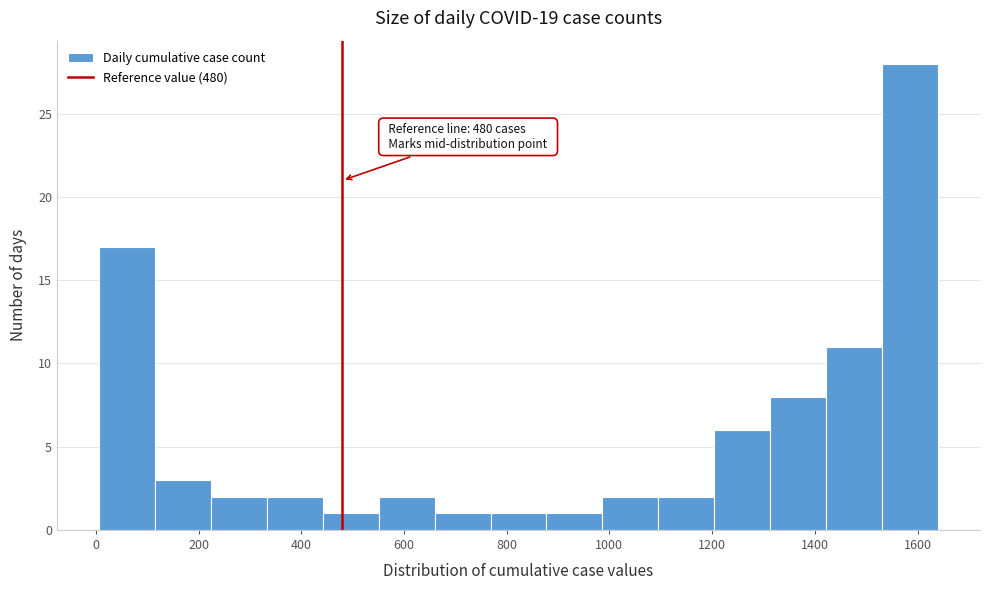

Which range on the x-axis has the tallest bar?

1540 to 1640